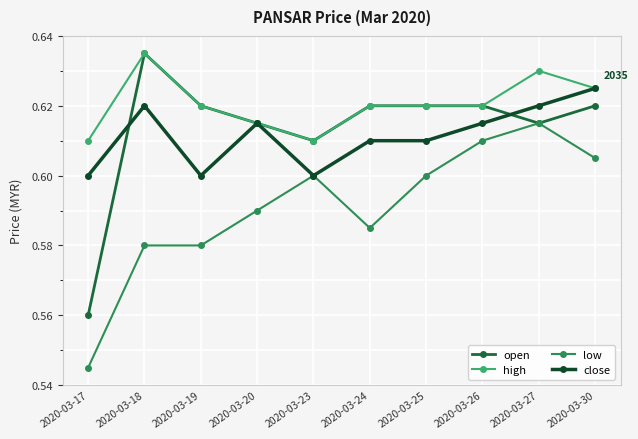

Which series has the widest spread of values?

open